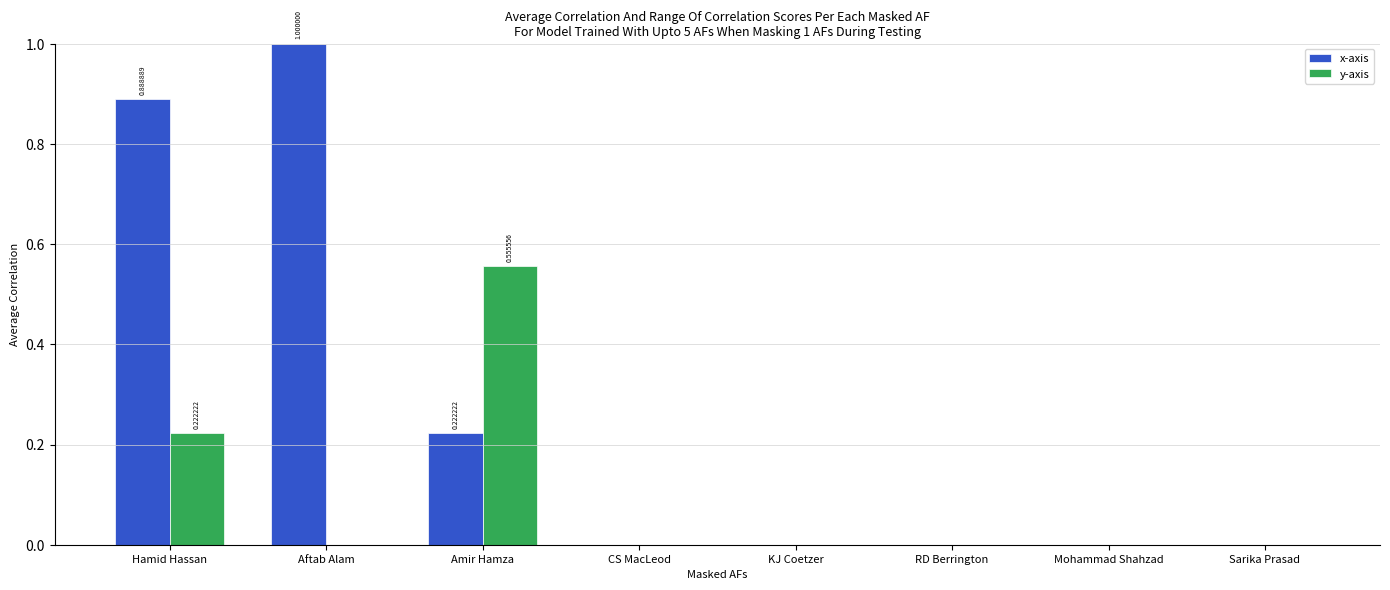

Between Amir Hamza and RD Berrington, which series saw the biggest shift?

y-axis